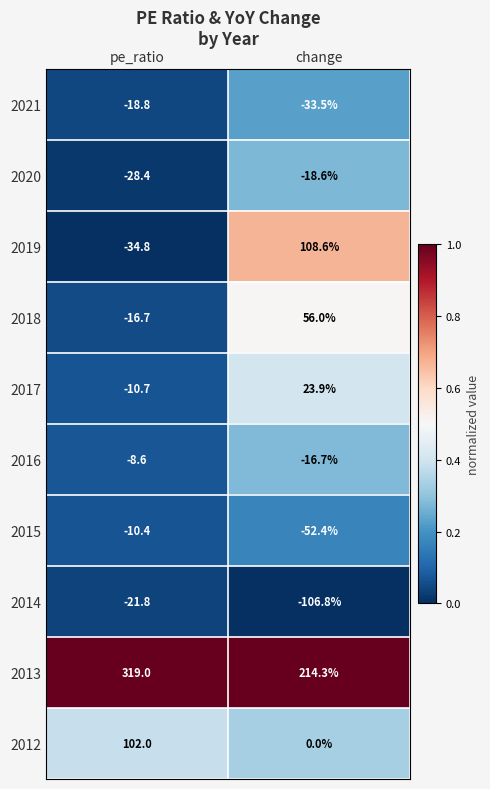

Which series has the largest total across all categories?

2013